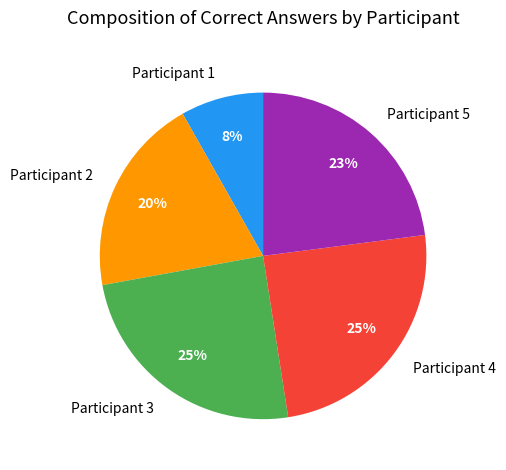

Combined, do Participant 3 and Participant 4 account for over 50%?

No